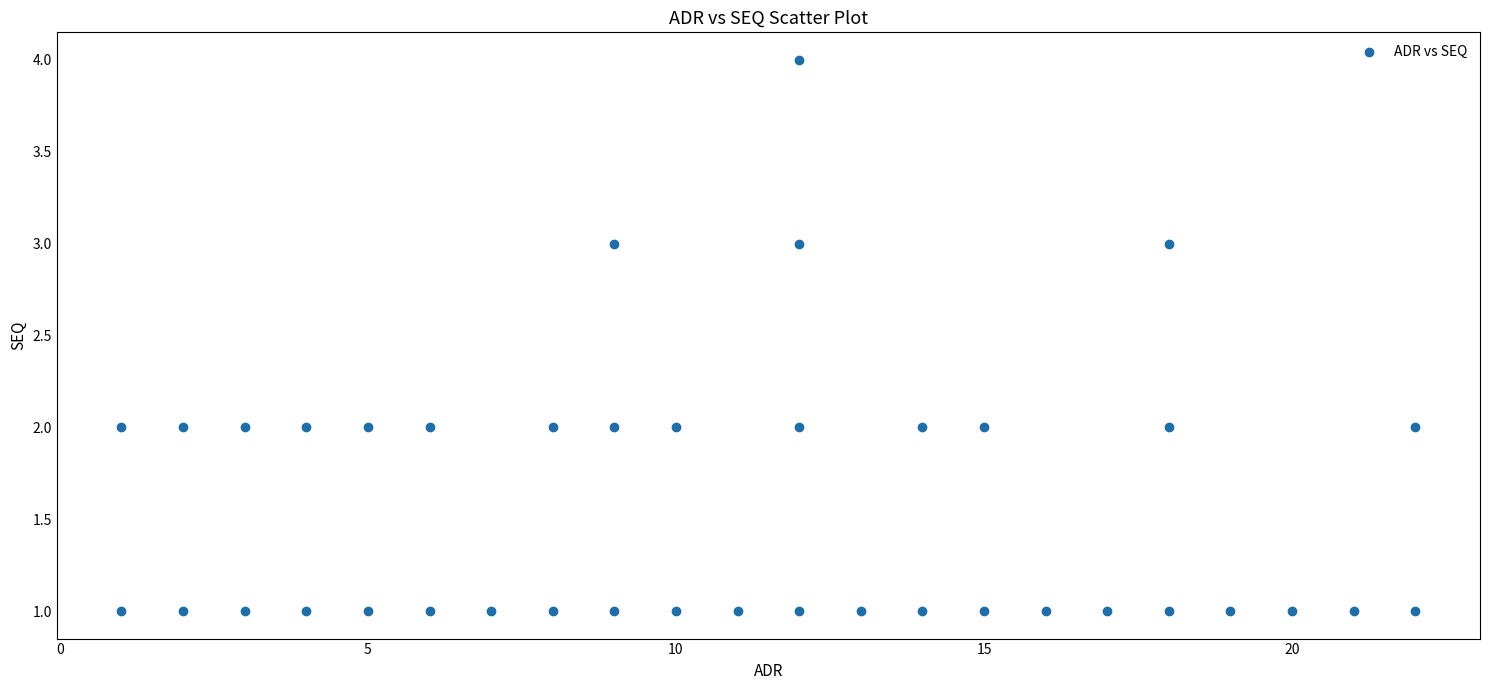

What is the range of X values (max minus min)?

21